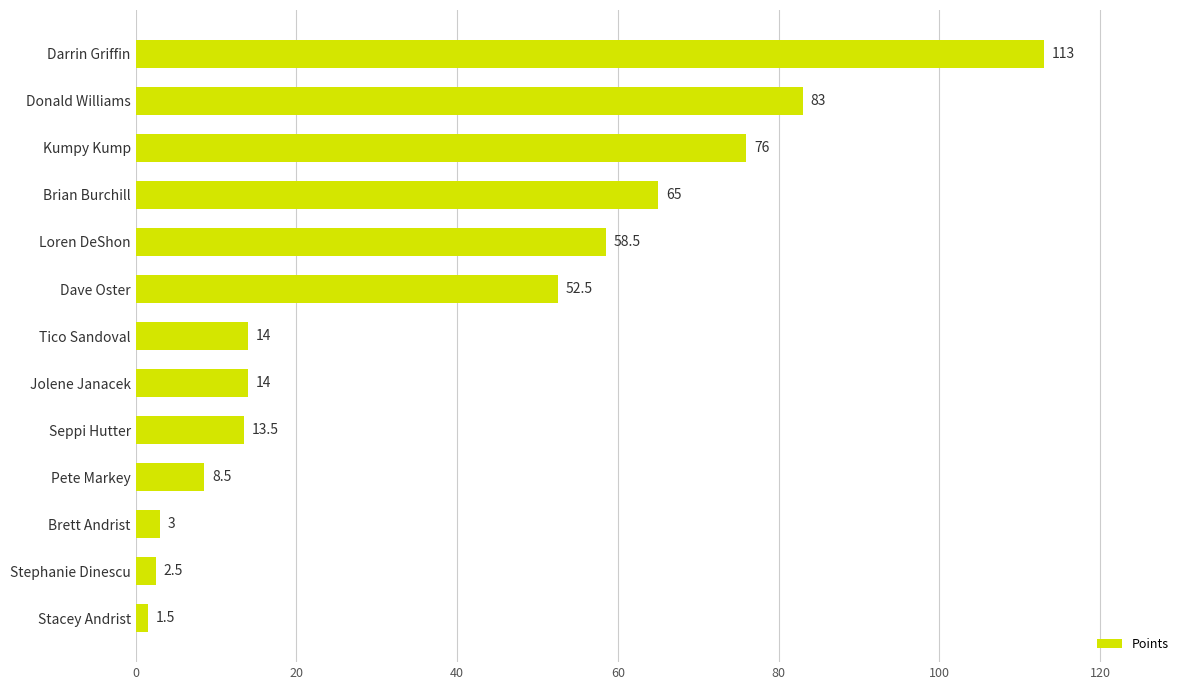

True or false: the data shows 72.8 at Dave Oster.

False